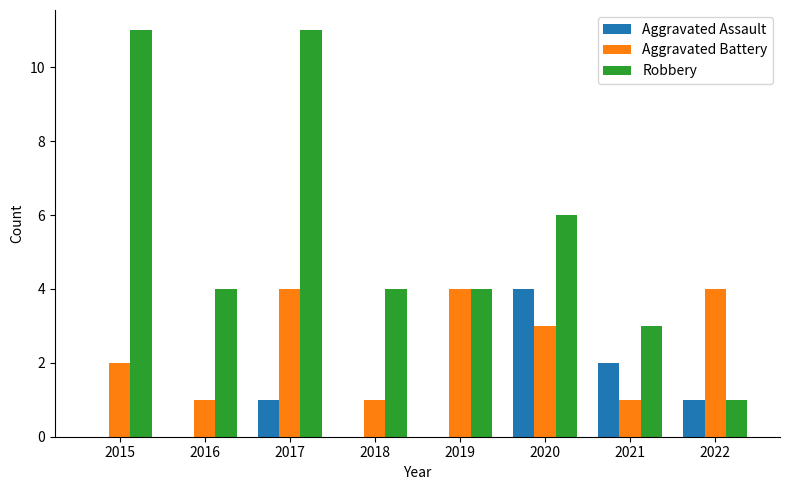

Reading left to right, transcribe all the data shown in this chart.

Aggravated Assault: 0	0	1	0	0	4	2	1
Aggravated Battery: 2	1	4	1	4	3	1	4
Robbery: 11	4	11	4	4	6	3	1